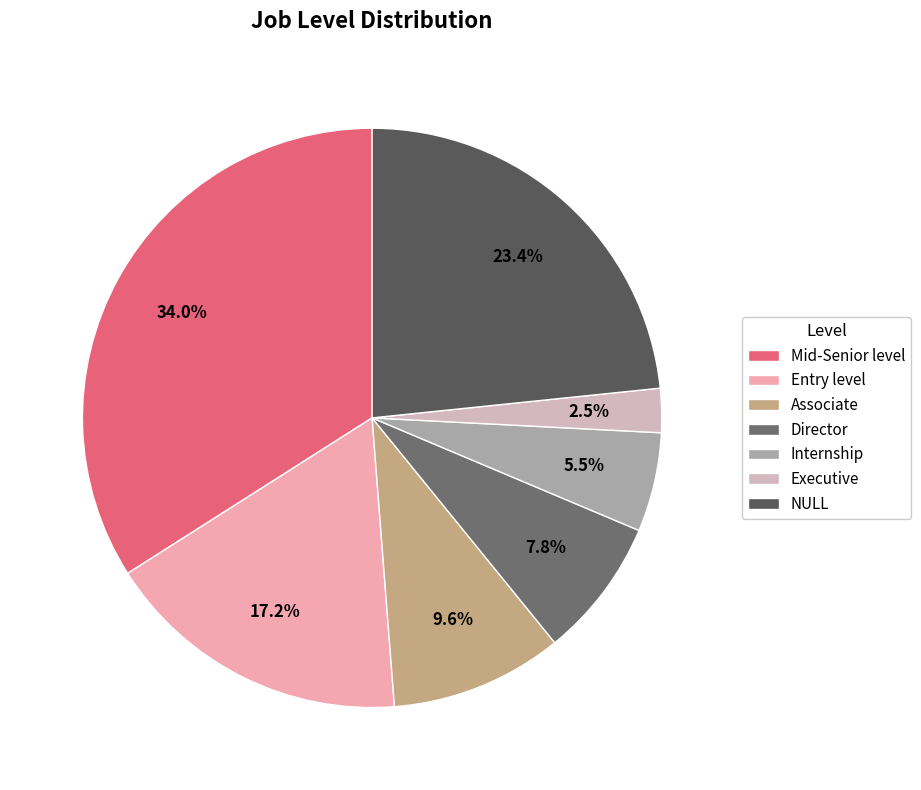

Combined, what portion of the pie is Executive and Associate?

12.1%